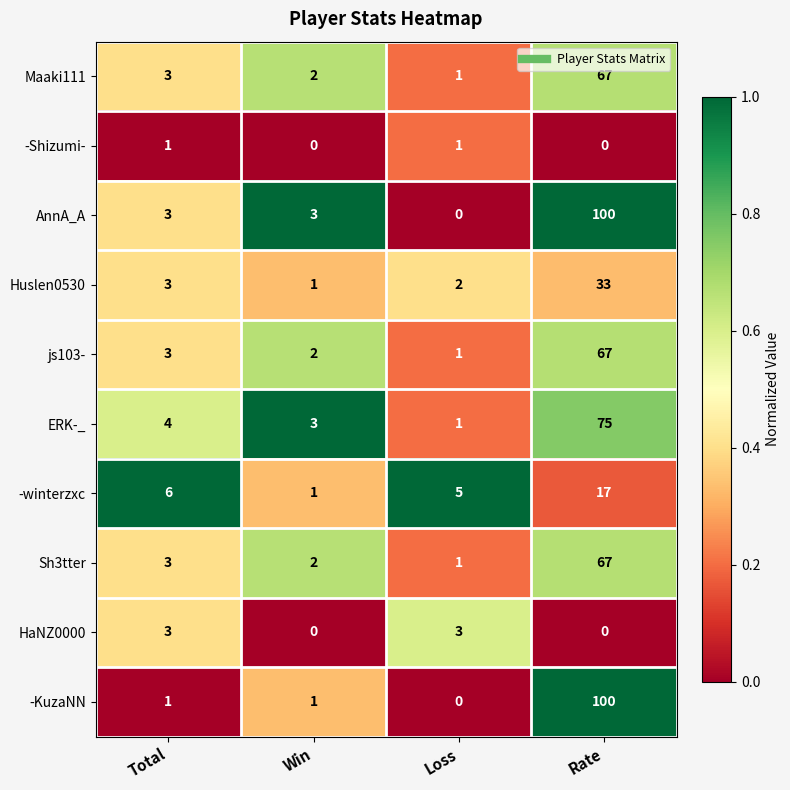

List the labels in order of Maaki111 value, largest first.

Rate, Total, Win, Loss